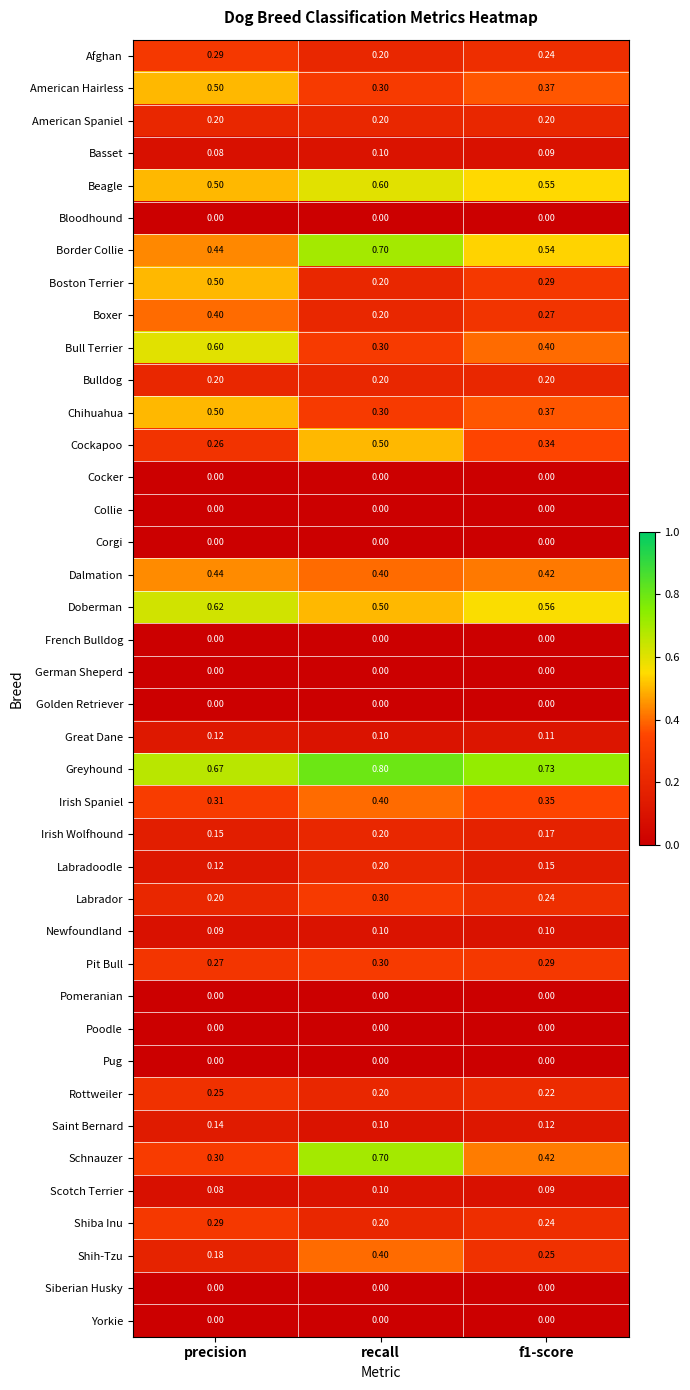

At which category is the sum across all series the highest?

recall